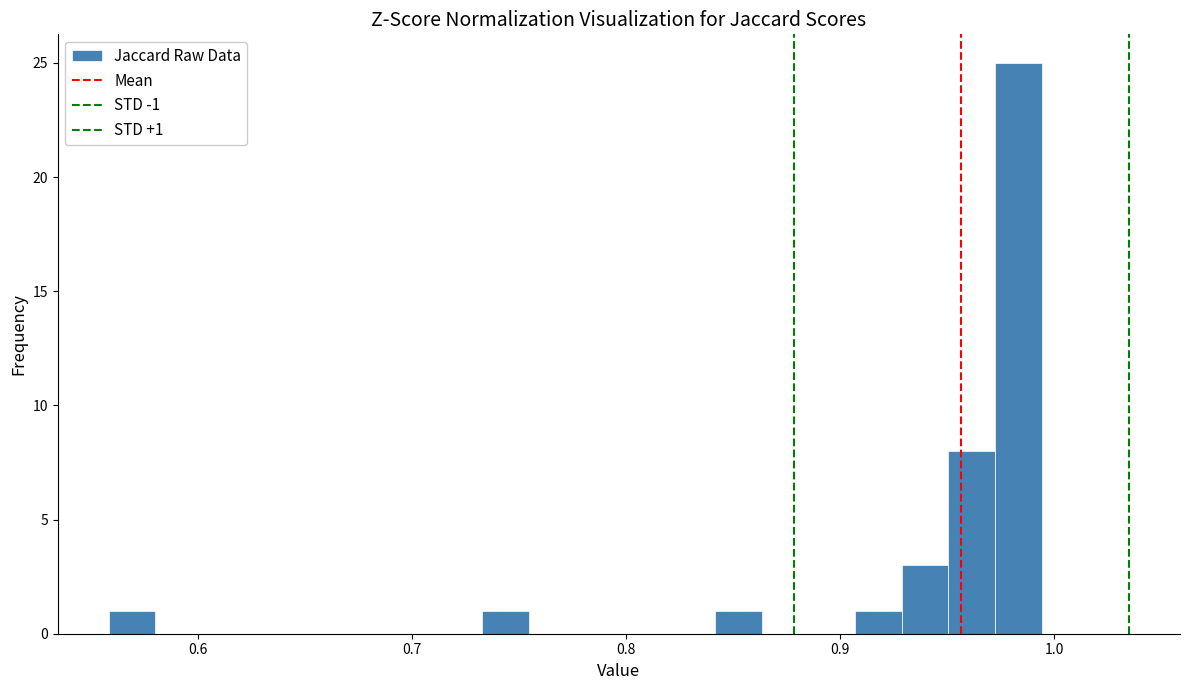

Read against the x-axis, roughly where is the centre of the tallest bar?

0.98